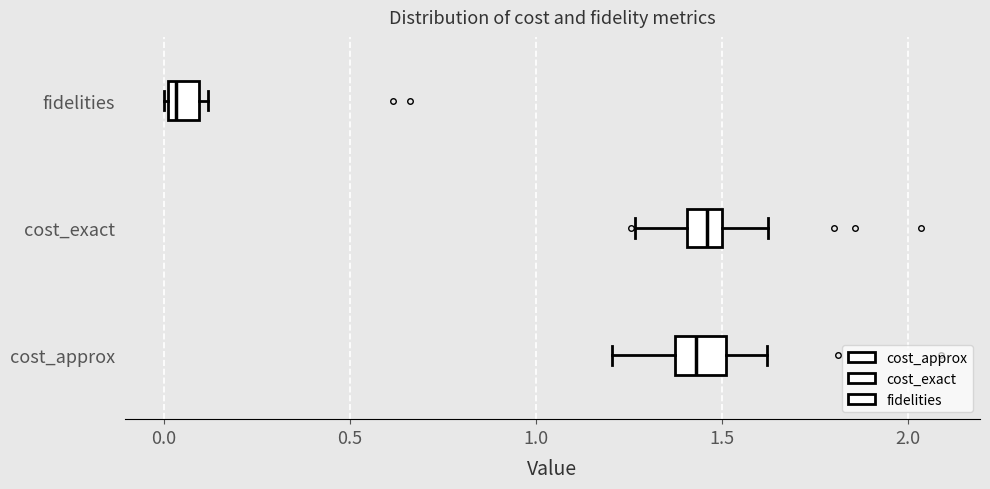

Where is the right edge of the box for fidelities on the x-axis? The values are not printed on the chart, so give them approximately, as read against the axis.

0.10